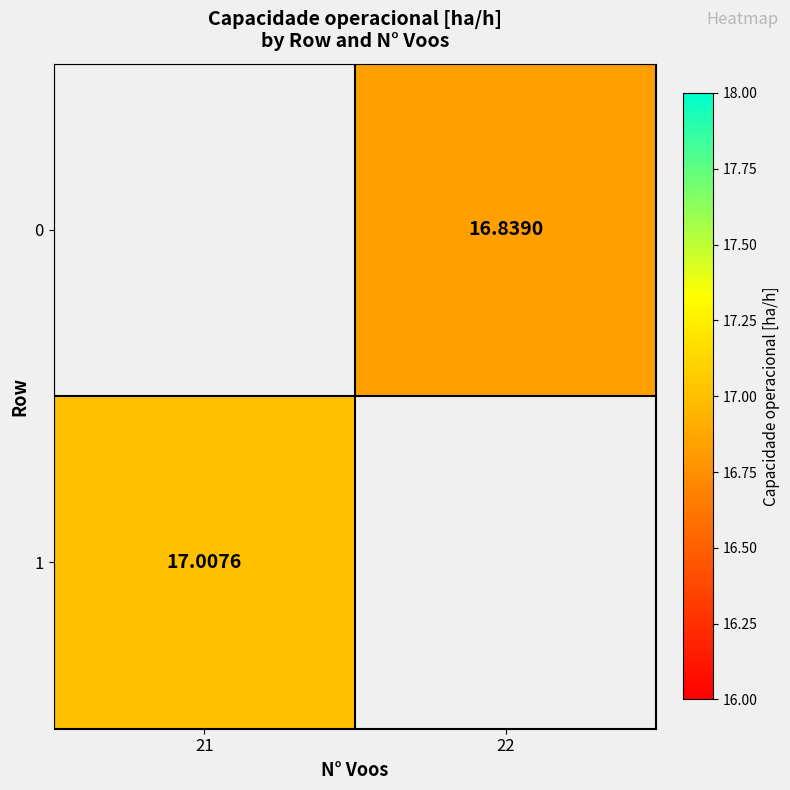

Rank the series by their average value, from lowest to highest.

0, 1